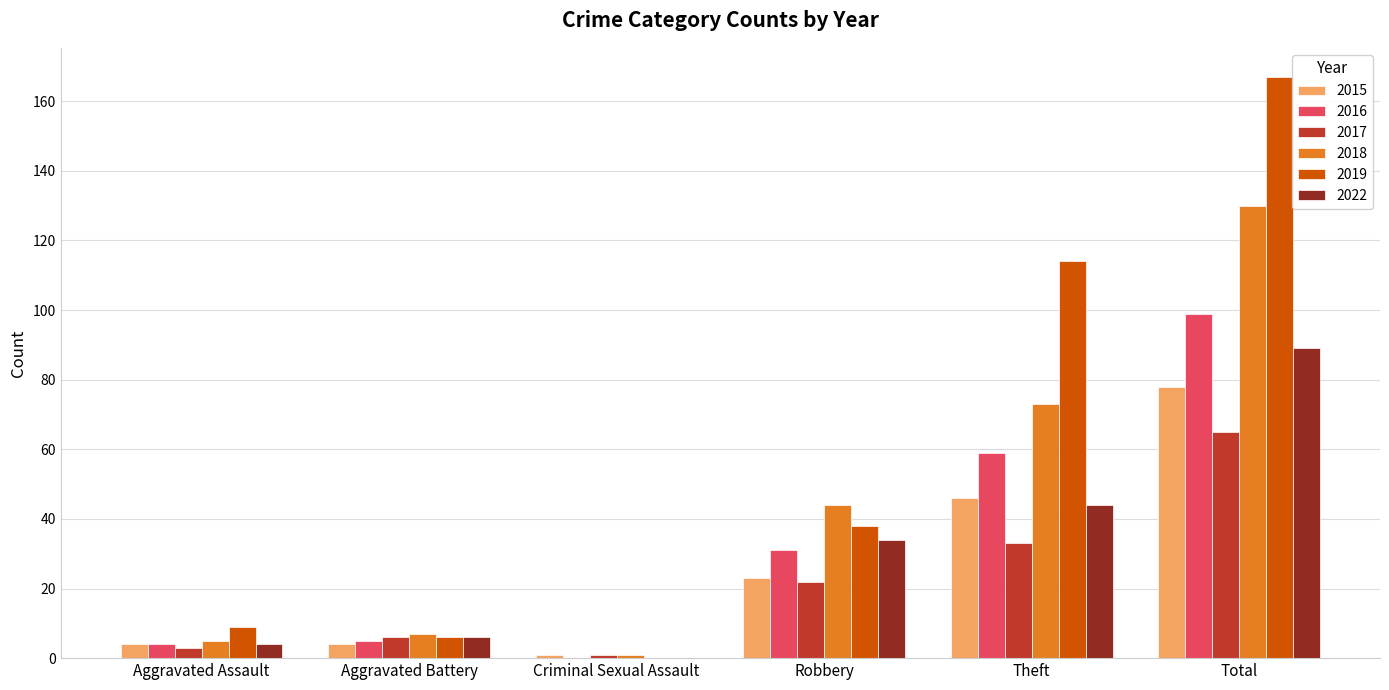

What are all the series names shown in the legend?

2015, 2016, 2017, 2018, 2019, 2022